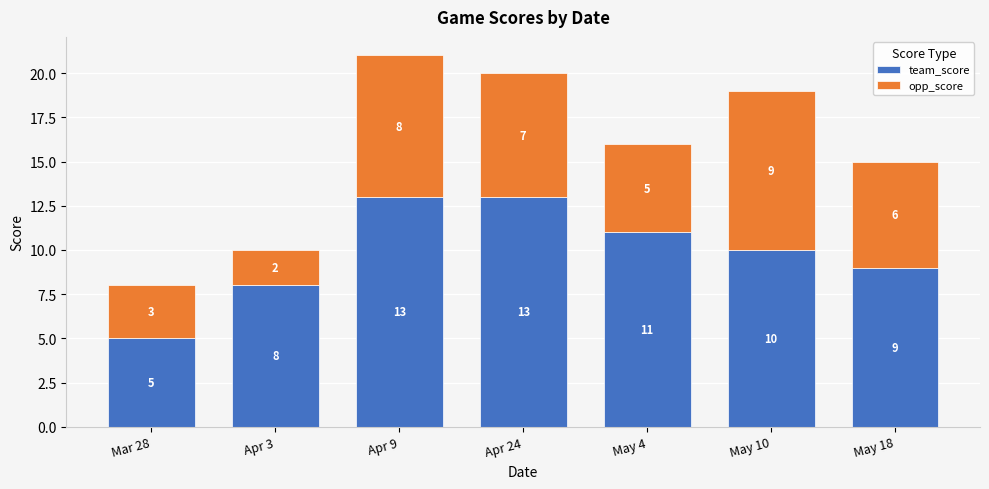

How many series are shown in this chart?

2